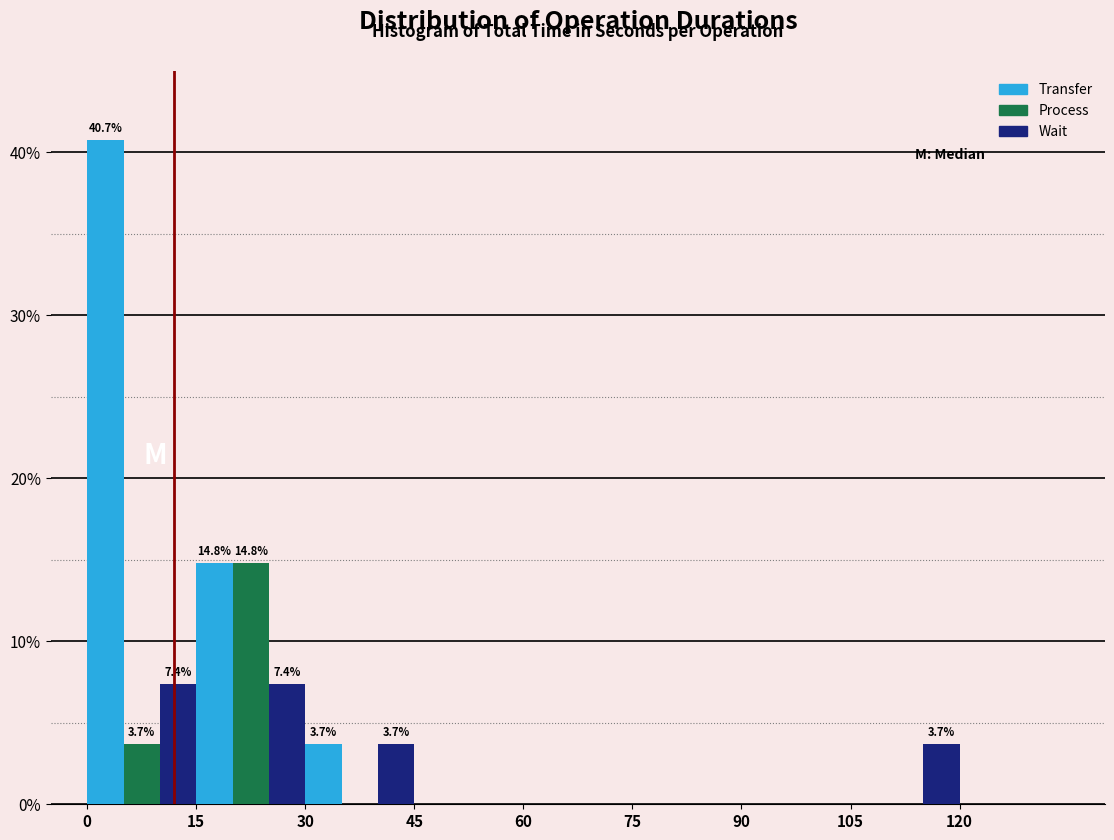

In the Transfer series, which range on the x-axis has the tallest bar?

0 to 15